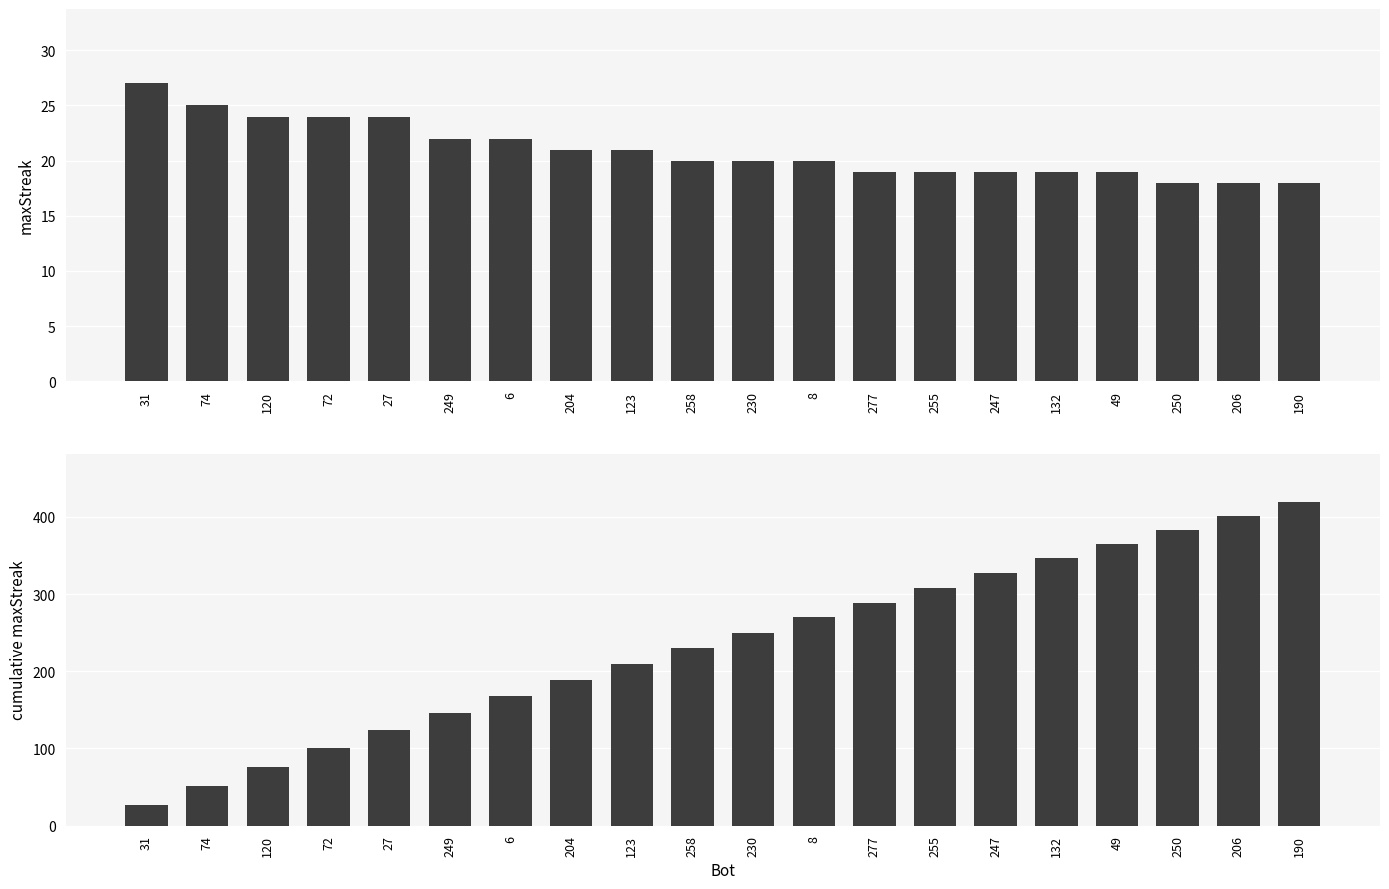

True or false: maxStreak has a value of 6 at 8.

False